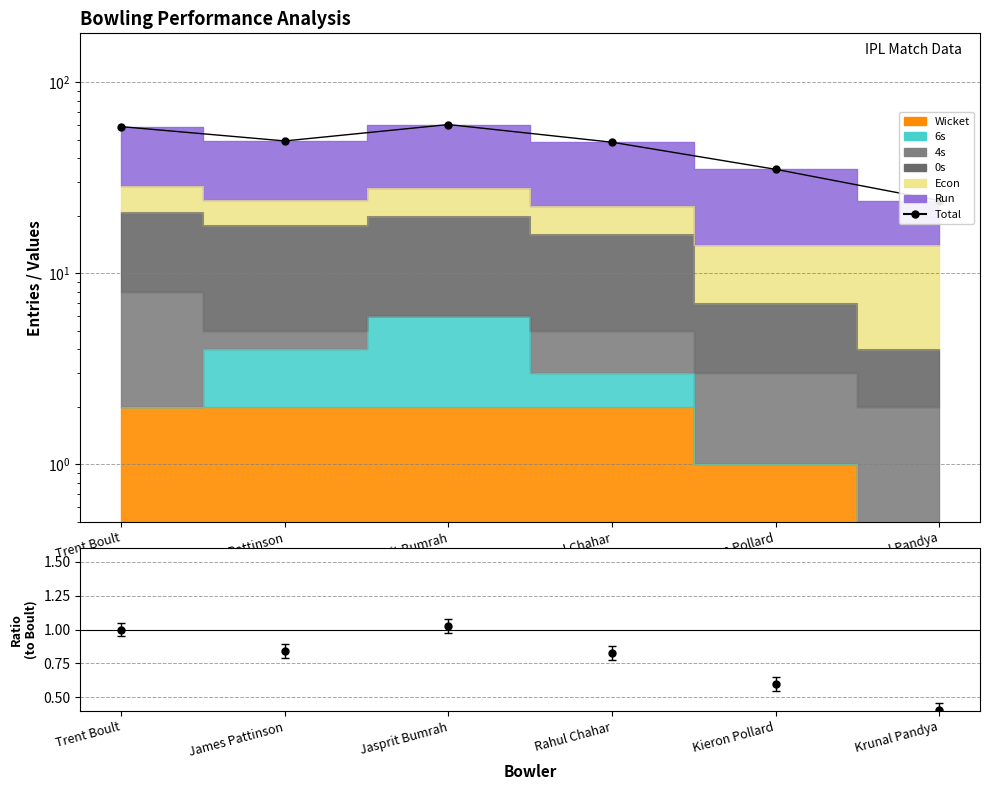

What is the spread (max minus min) of values at Rahul Chahar?

47.7